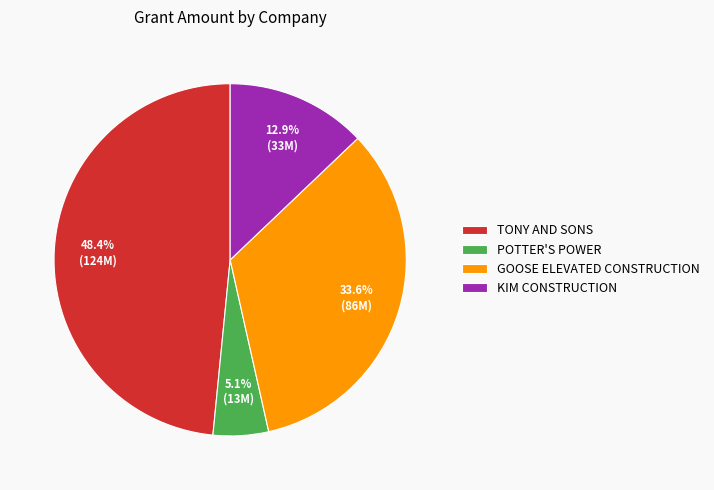

How much of the chart is everything except GOOSE ELEVATED CONSTRUCTION?

66.4%